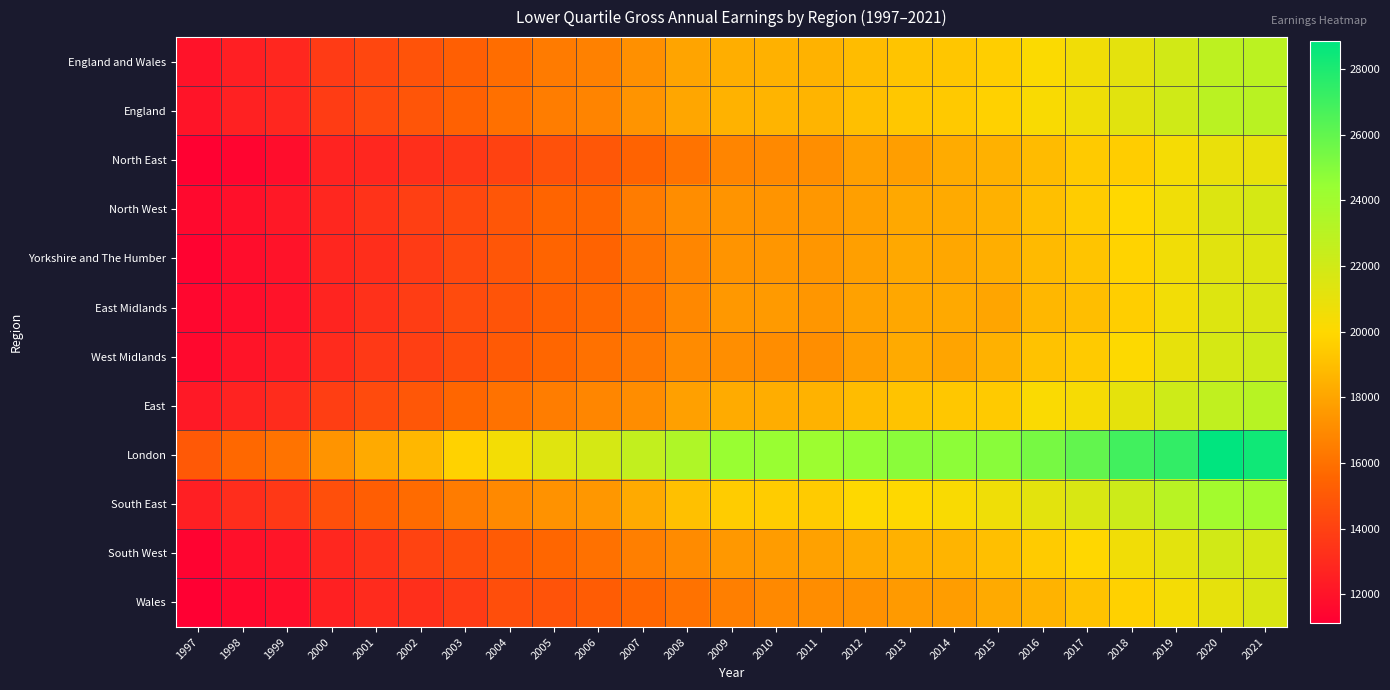

Reading right to left, list all the values displayed in this chart.

England and Wales: 2021=22927	2020=22847	2019=21979	2018=21157	2017=20554	2016=20130	2015=19574	2014=19289	2013=19202	2012=18904	2011=18506	2010=18477	2009=18379	2008=17951	2007=17211	2006=16628	2005=16388	2004=15866	2003=15260	2002=14742	2001=14265	2000=13700	1999=12844	1998=12533	1997=12016
England: 2021=23000	2020=22965	2019=22052	2018=21263	2017=20651	2016=20252	2015=19680	2014=19390	2013=19323	2012=19011	2011=18603	2010=18577	2009=18511	2008=18078	2007=17328	2006=16734	2005=16486	2004=15948	2003=15364	2002=14852	2001=14337	2000=13778	1999=12852	1998=12606	1997=12058
North East: 2021=20985	2020=20861	2019=20387	2018=19544	2017=19451	2016=18866	2015=18496	2014=18223	2013=17740	2012=17787	2011=17129	2010=16941	2009=16779	2008=16105	2007=15441	2006=14903	2005=14661	2004=14020	2003=13554	2002=13174	2001=12867	2000=12663	1999=11736	1998=11395	1997=11197
North West: 2021=21774	2020=21479	2019=20639	2018=19963	2017=19526	2016=19003	2015=18489	2014=18207	2013=18134	2012=17785	2011=17483	2010=17379	2009=17380	2008=17098	2007=16444	2006=15581	2005=15517	2004=14894	2003=14289	2002=13860	2001=13389	2000=12856	1999=12200	1998=11876	1997=11542
Yorkshire and The Humber: 2021=21427	2020=21264	2019=20579	2018=19793	2017=19209	2016=18834	2015=18378	2014=18087	2013=18128	2012=17806	2011=17444	2010=17439	2009=17325	2008=16832	2007=16124	2006=15481	2005=15508	2004=14865	2003=14328	2002=13725	2001=13162	2000=12787	1999=12012	1998=11740	1997=11275
East Midlands: 2021=21559	2020=21436	2019=20533	2018=19581	2017=18968	2016=18690	2015=18045	2014=18155	2013=18094	2012=17852	2011=17446	2010=17588	2009=17512	2008=16905	2007=16066	2006=15668	2005=15329	2004=14814	2003=14412	2002=13818	2001=13288	2000=12749	1999=11961	1998=11714	1997=11448
West Midlands: 2021=22109	2020=21817	2019=20994	2018=20080	2017=19453	2016=19126	2015=18480	2014=17971	2013=18195	2012=17707	2011=17122	2010=17095	2009=17147	2008=17010	2007=16333	2006=15973	2005=15571	2004=15045	2003=14456	2002=13901	2001=13618	2000=13044	1999=12332	1998=12037	1997=11515
East: 2021=23080	2020=22724	2019=22108	2018=21091	2017=20338	2016=20189	2015=19461	2014=19324	2013=19190	2012=18881	2011=18507	2010=18299	2009=18251	2008=17830	2007=17094	2006=16805	2005=16489	2004=16044	2003=15587	2002=14965	2001=14439	2000=13859	1999=13086	1998=12669	1997=12251
London: 2021=28401	2020=28854	2019=27381	2018=26930	2017=26000	2016=25381	2015=24865	2014=24760	2013=24827	2012=24547	2011=24235	2010=24417	2009=24399	2008=23441	2007=22608	2006=21817	2005=21319	2004=20496	2003=19759	2002=18689	2001=18210	2000=17362	1999=16090	1998=15653	1997=15022
South East: 2021=24035	2020=23963	2019=23067	2018=22194	2017=21678	2016=21175	2015=20653	2014=20213	2013=20018	2012=20002	2011=19493	2010=19532	2009=19530	2008=19061	2007=18222	2006=17494	2005=17280	2004=16933	2003=16437	2002=15789	2001=15225	2000=14617	1999=13608	1998=13123	1997=12491
South West: 2021=21809	2020=21987	2019=21169	2018=20565	2017=19935	2016=19500	2015=19013	2014=18601	2013=18491	2012=18200	2011=17857	2010=17667	2009=17499	2008=17010	2007=16548	2006=15982	2005=15579	2004=15132	2003=14519	2002=14045	2001=13360	2000=12871	1999=12062	1998=11876	1997=11296
Wales: 2021=21636	2020=21045	2019=20447	2018=19690	2017=19124	2016=18544	2015=18194	2014=17678	2013=17572	2012=17231	2011=17098	2010=16931	2009=16539	2008=16043	2007=15557	2006=15143	2005=14777	2004=14533	2003=13751	2002=13188	2001=13045	2000=12567	1999=11751	1998=11526	1997=11124